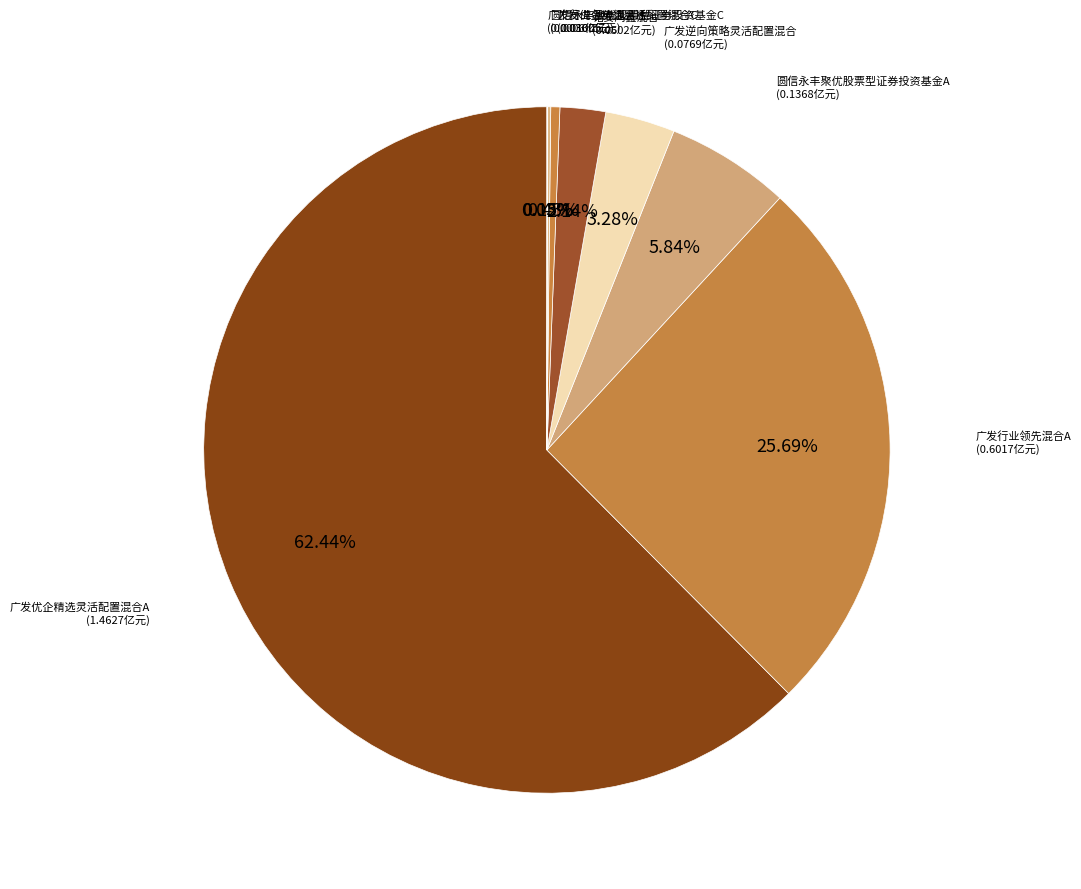

Combined, do 广发行业领先混合A and 圆信永丰聚优股票型证券投资基金A account for over 50%?

No